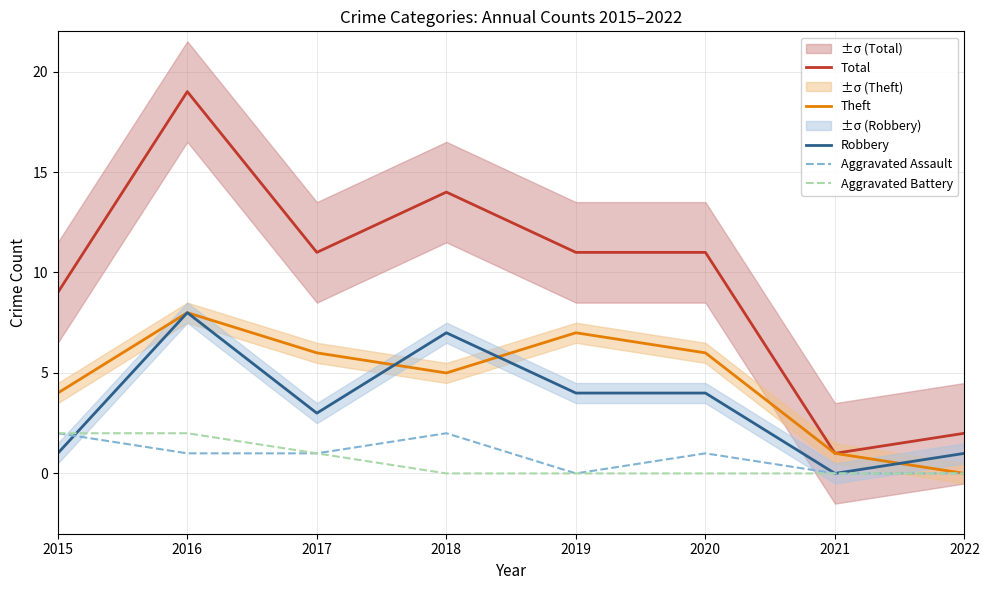

Which series has the widest spread of values?

Total